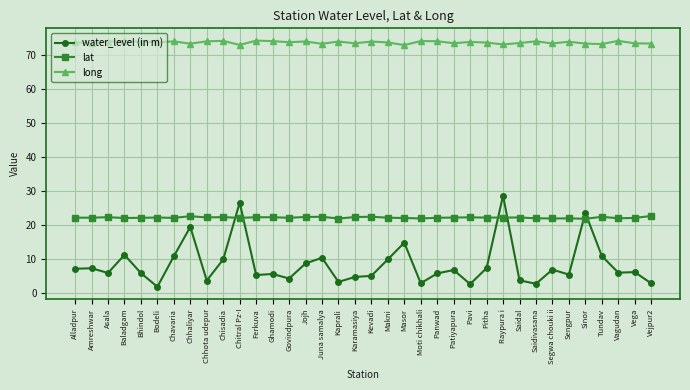

Which series has the largest range (max minus min)?

water_level (in m)